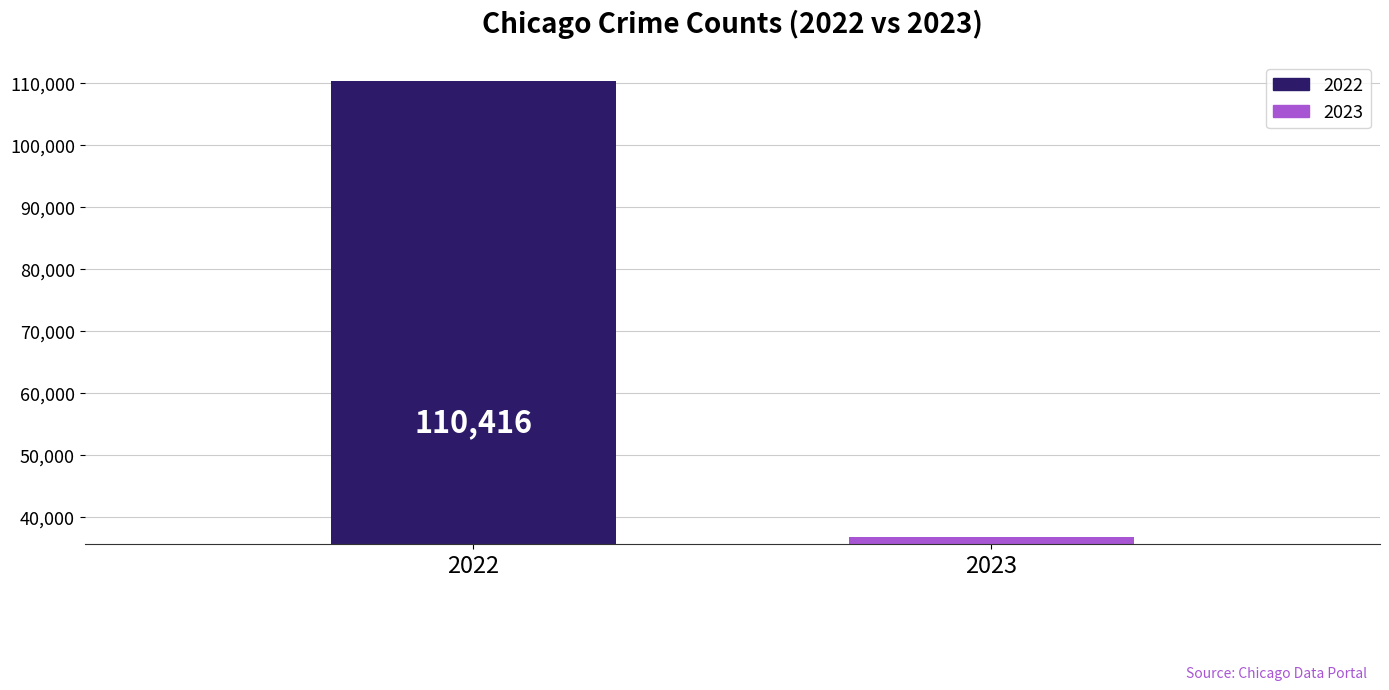

What is the difference between the maximum and minimum values?

73719